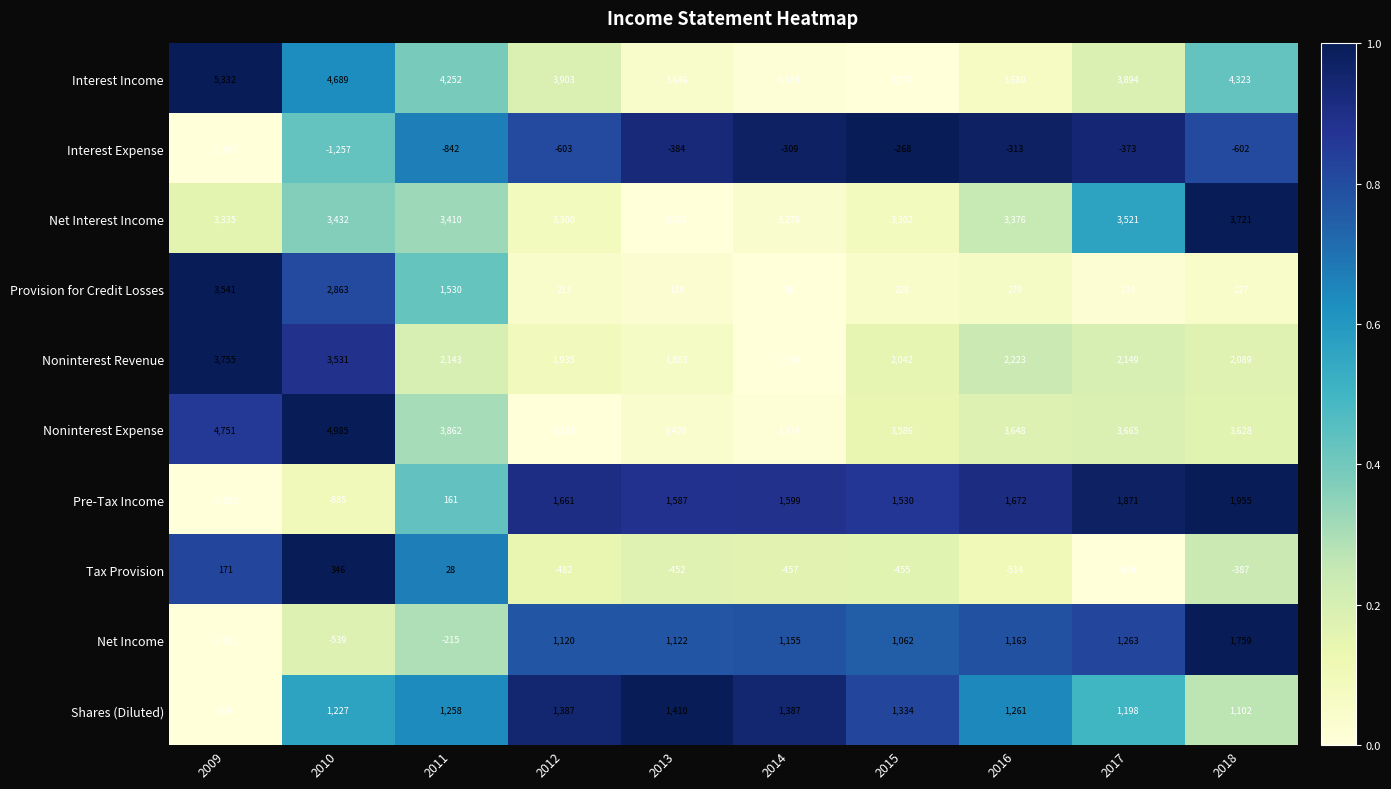

Which category has the highest value across all series?

2009